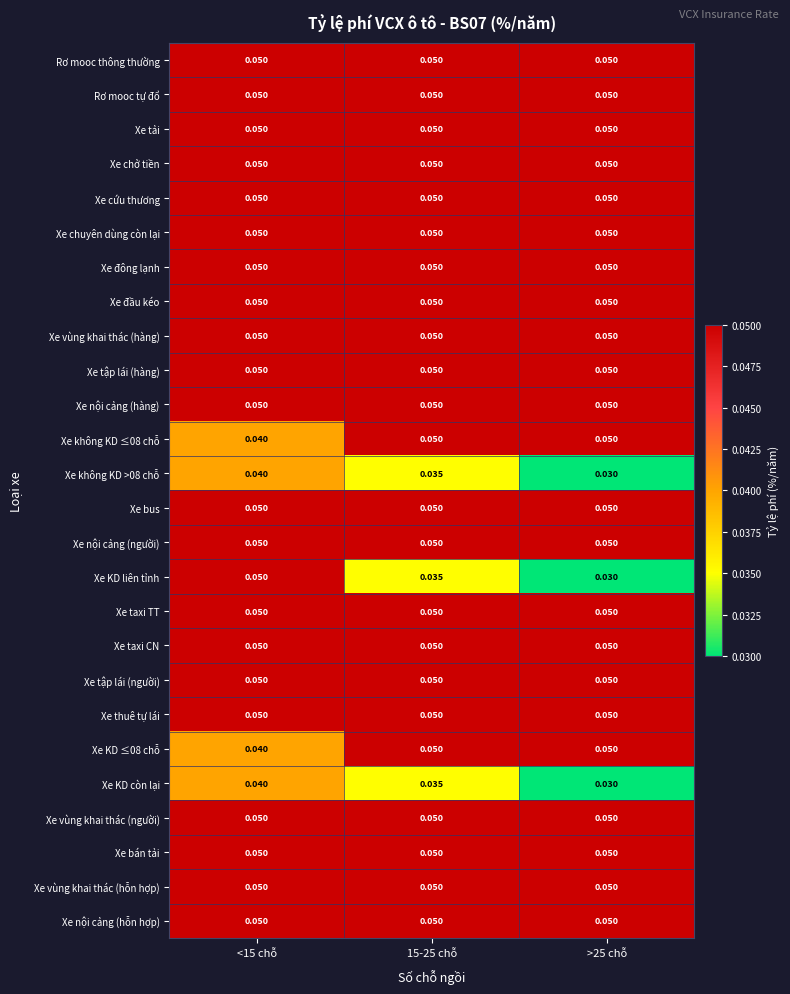

Which series has the widest spread of values?

Xe KD liên tỉnh